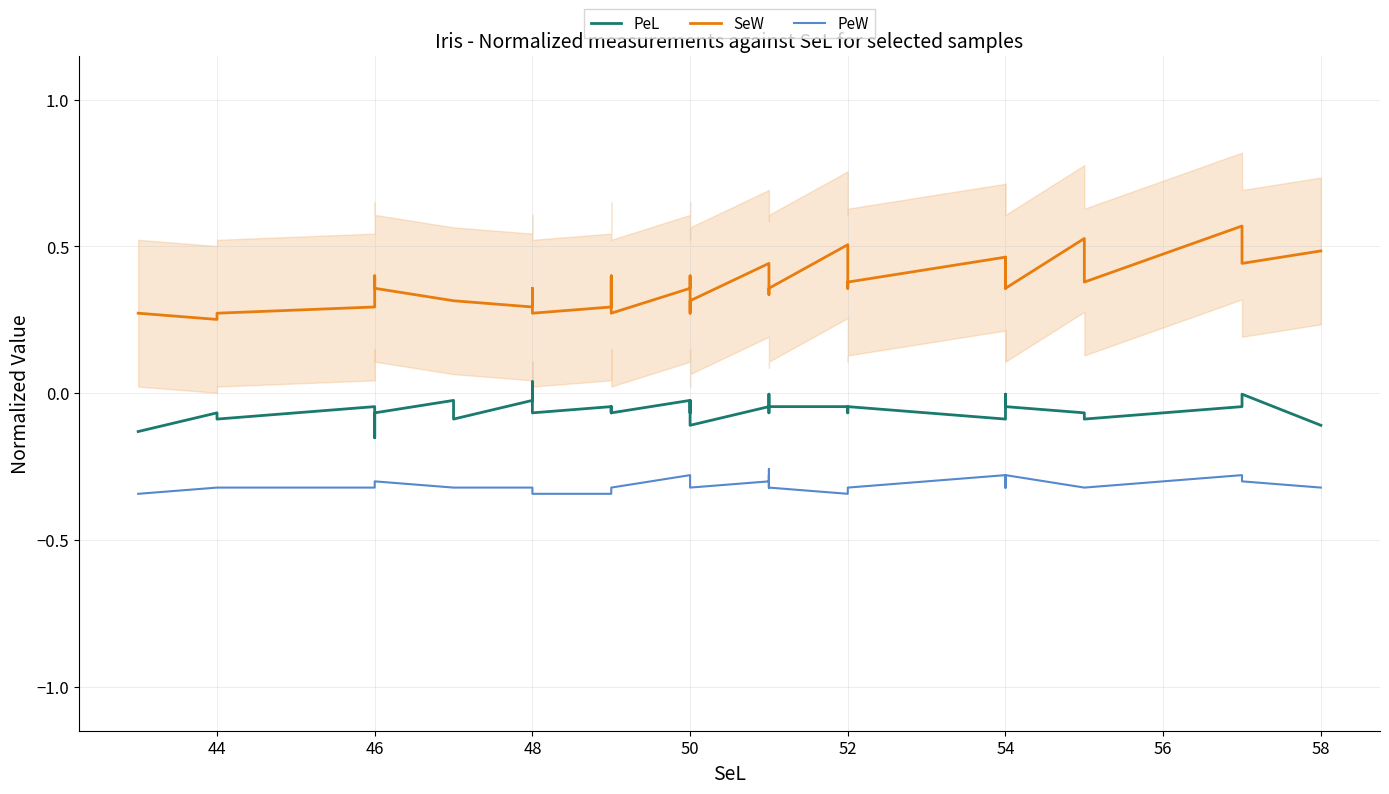

At 54, list the series in order from smallest to largest.

PeW, PeL, SeW